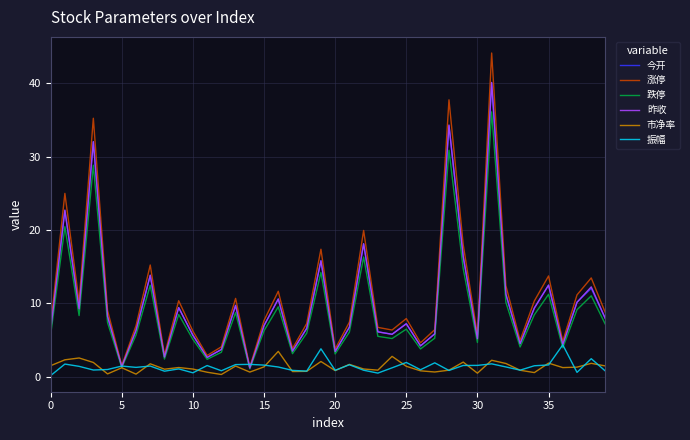

Which series has the largest range (max minus min)?

涨停